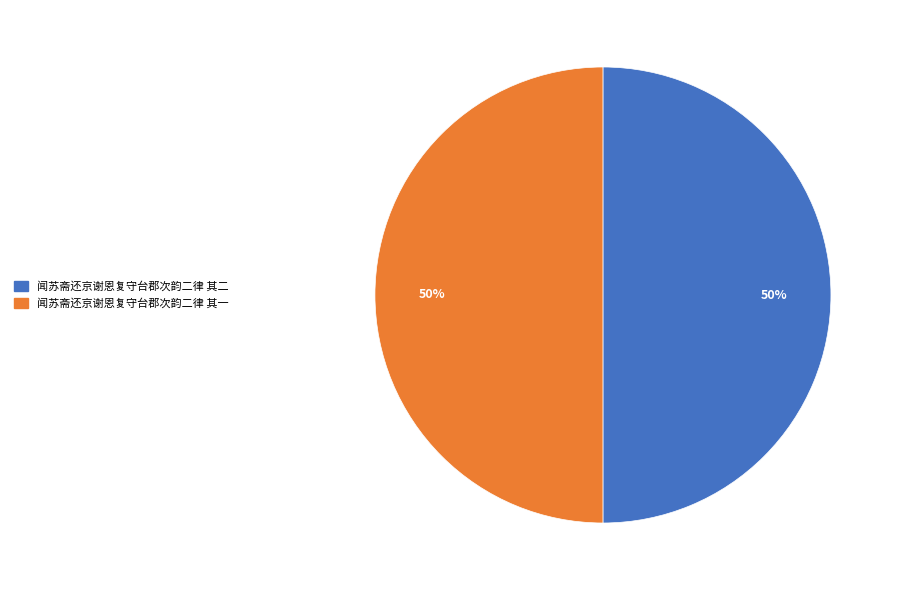

What percentage is the 闻苏斋还京谢恩复守台郡次韵二律 其二 slice, to the nearest percent?

50%